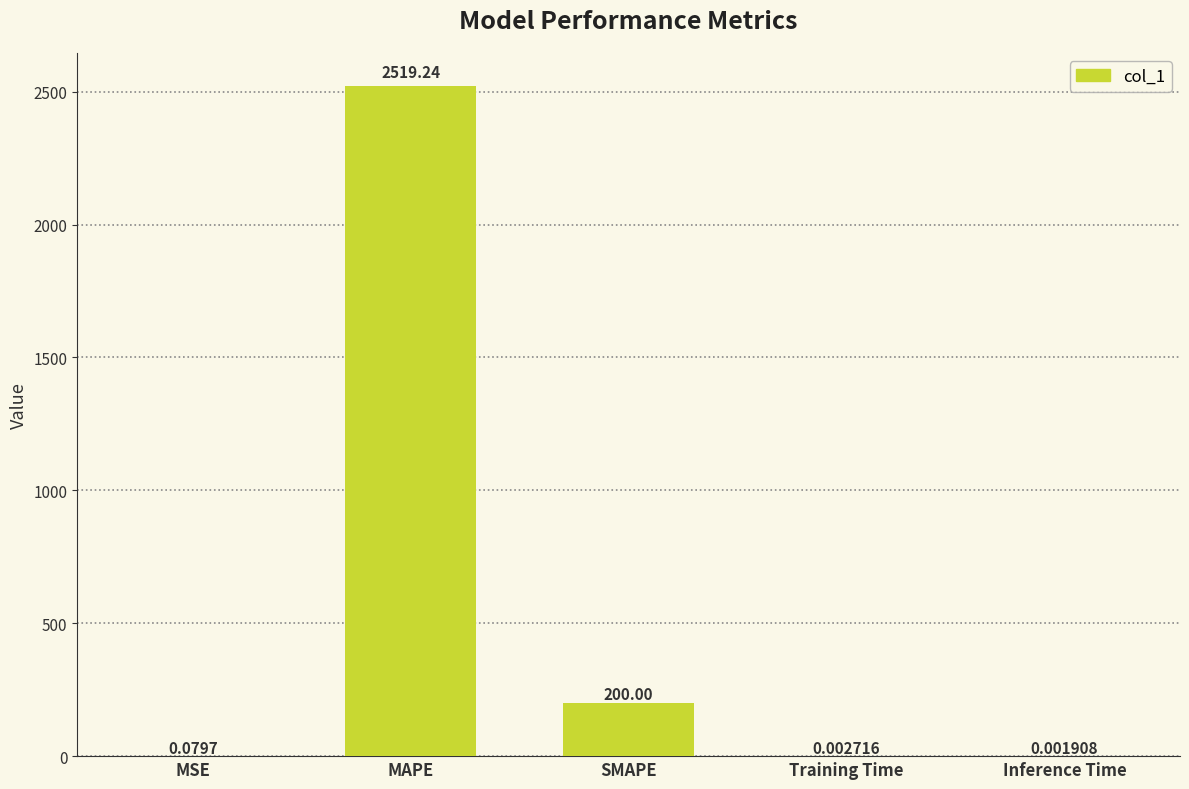

Where is the data nearest to the value 1259?

SMAPE